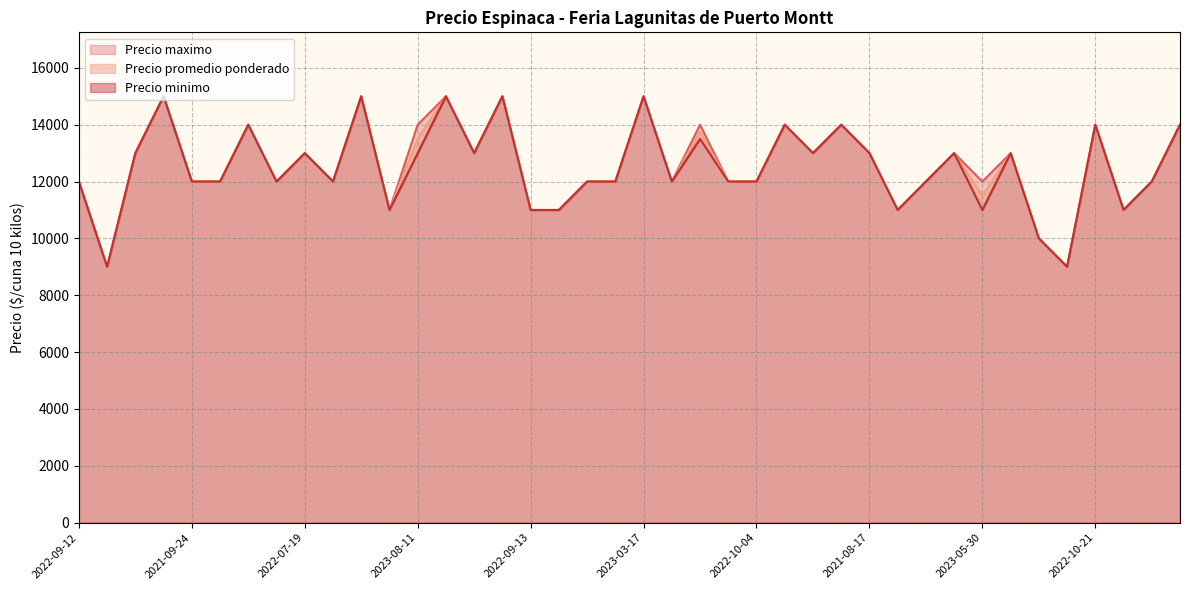

Rank the series by their maximum value, from lowest to highest.

Precio promedio ponderado, Precio minimo, Precio maximo